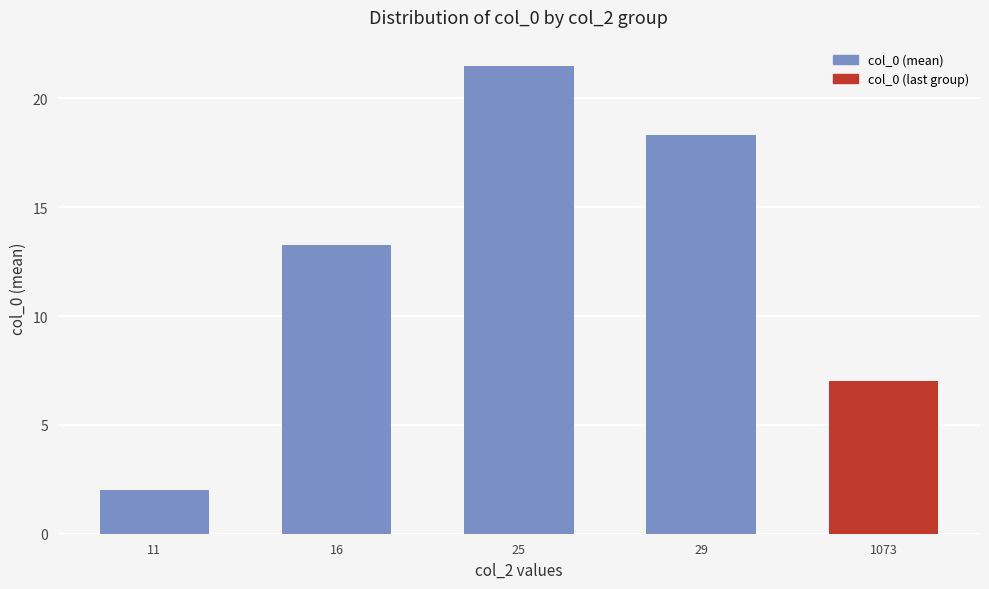

At which label does the data first exceed 13?

16